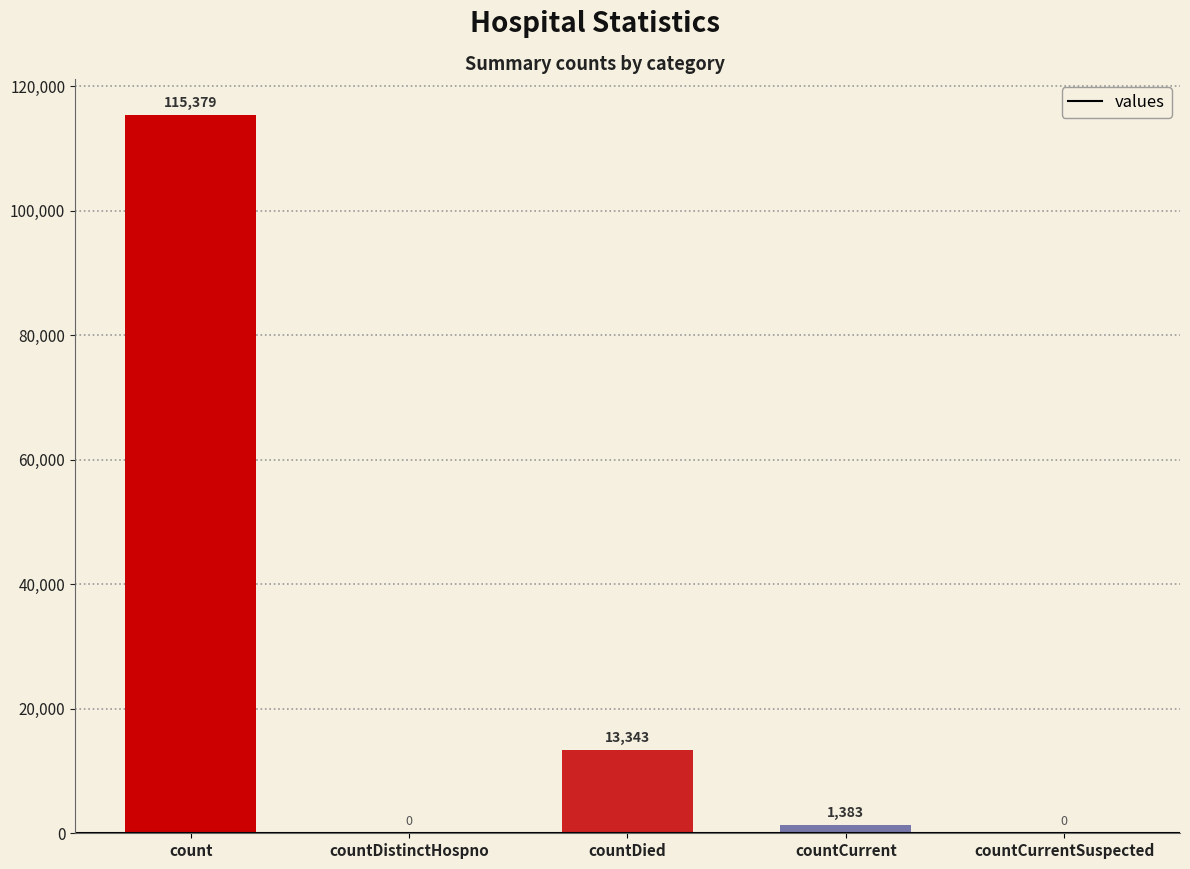

How many values are above zero?

3